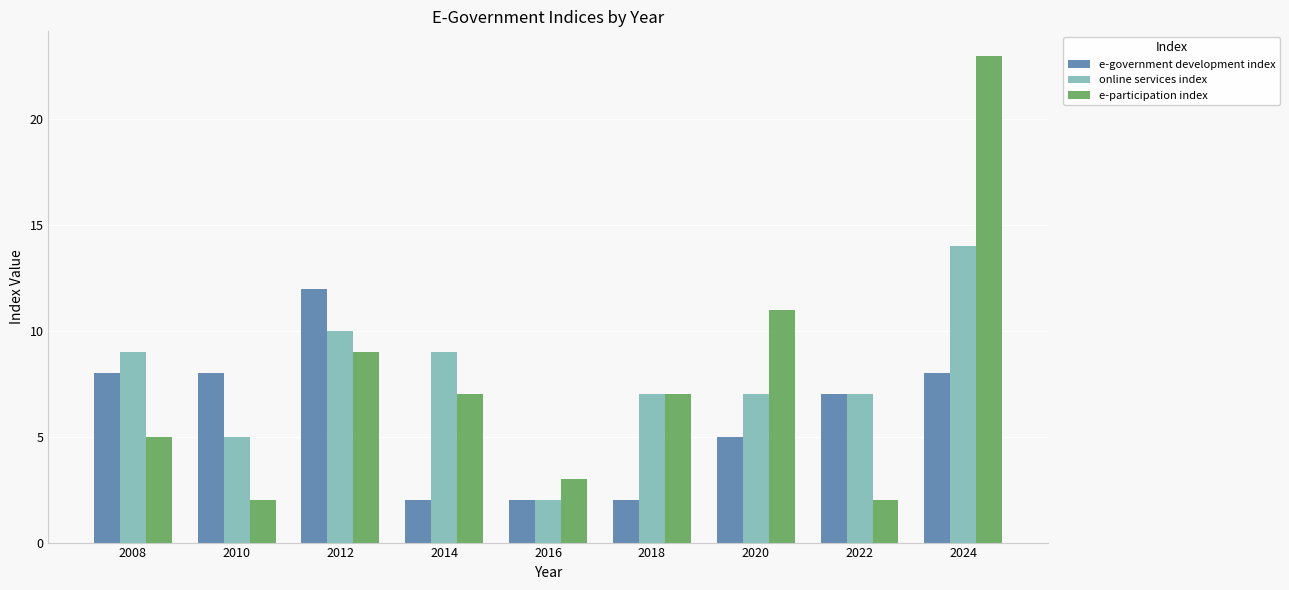

True or false: online services index has a value of 13 at 2020.

False